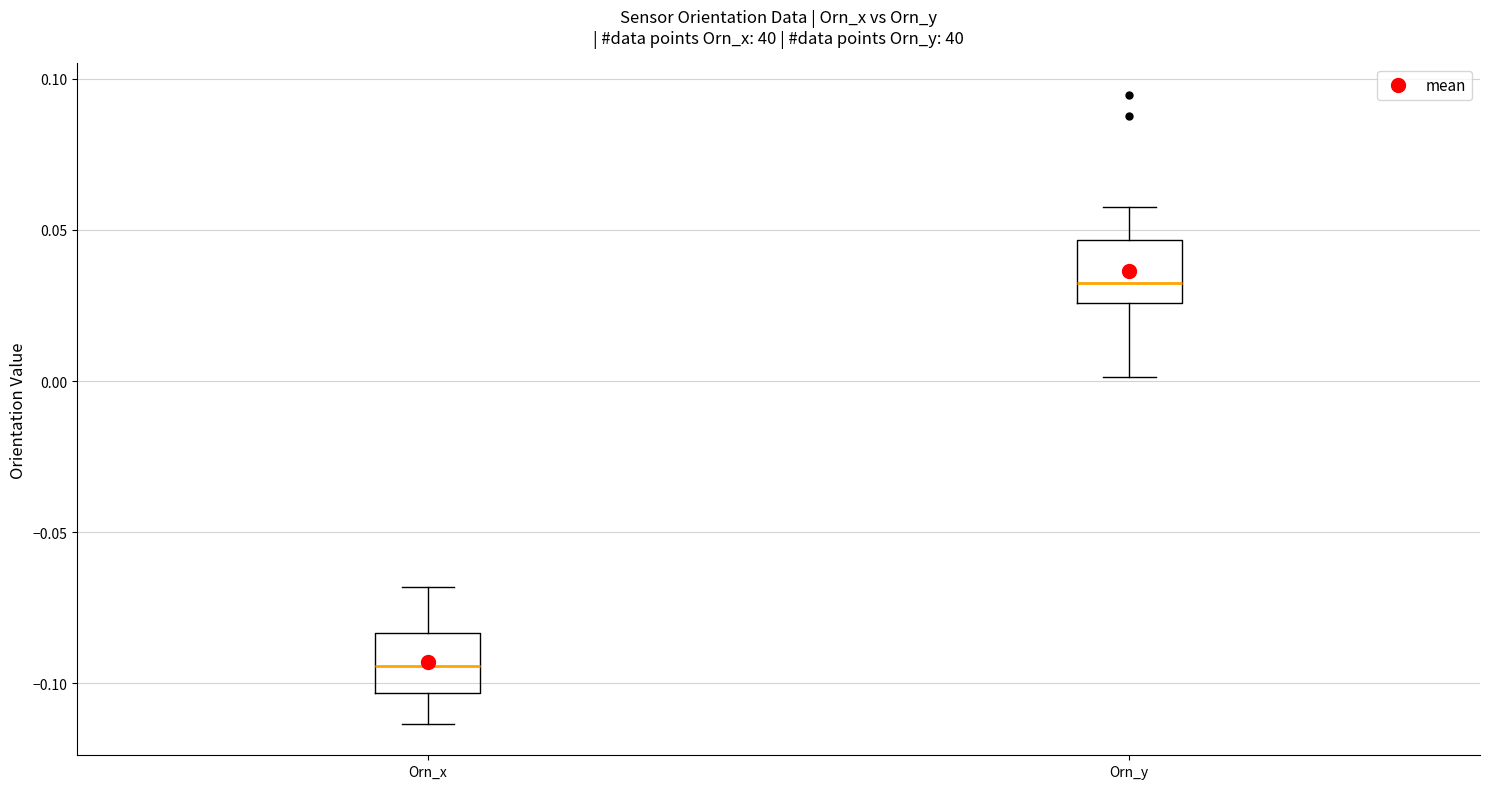

Reading left to right, read every box against the y-axis: the position of its median line, the range the box covers, and the ends of its whiskers. The values are not printed on the chart, so give them approximately, as read against the axis.

Orn_x: median -0.095, box -0.105 to -0.085, whiskers -0.115 to -0.070
Orn_y: median 0.035, box 0.025 to 0.045, whiskers 0.000 to 0.060